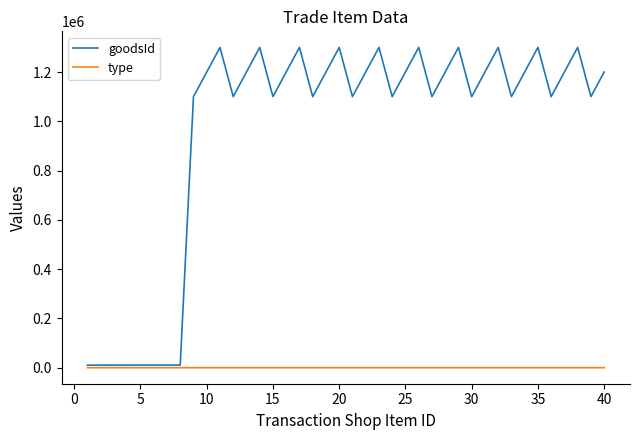

Which series has the largest range (max minus min)?

goodsId